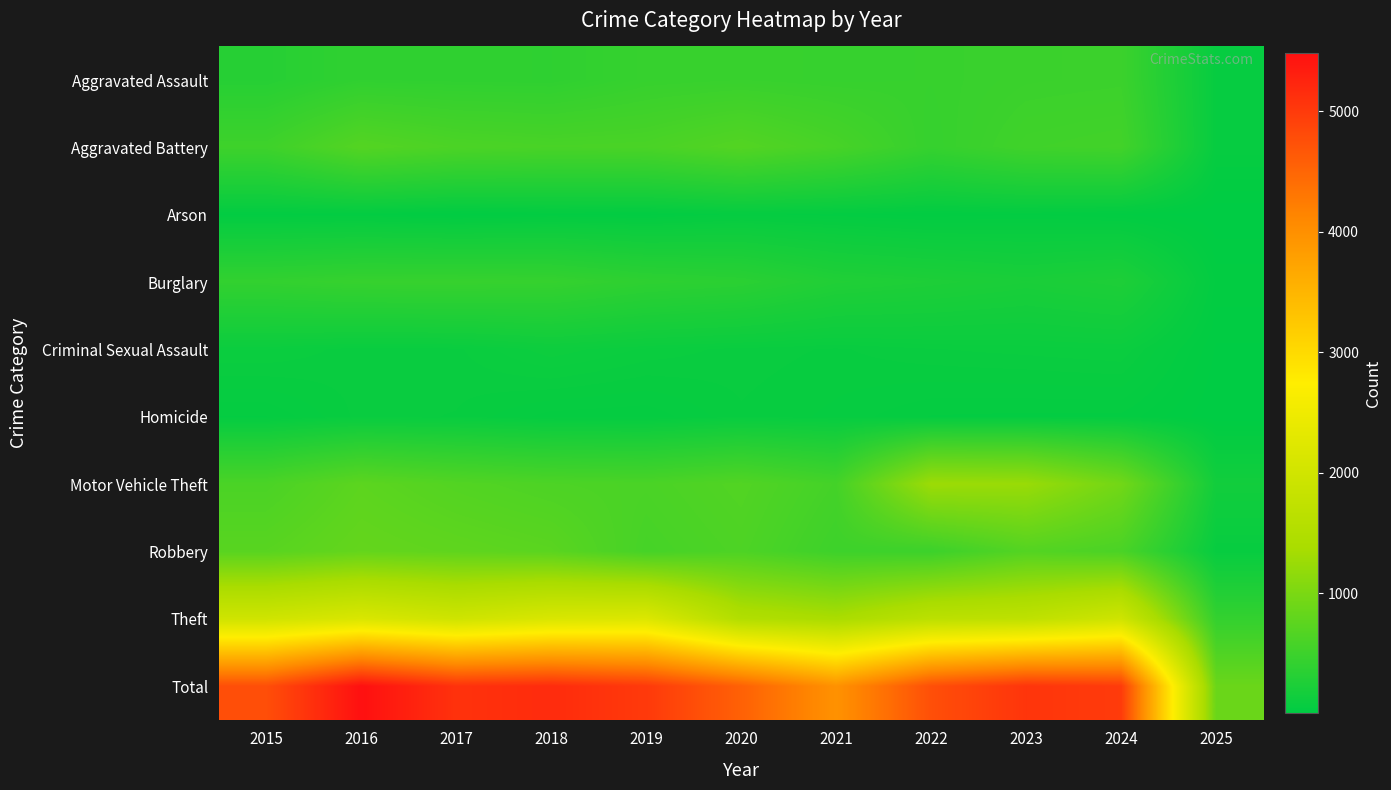

At how many categories does at least one series exceed 2276?

10